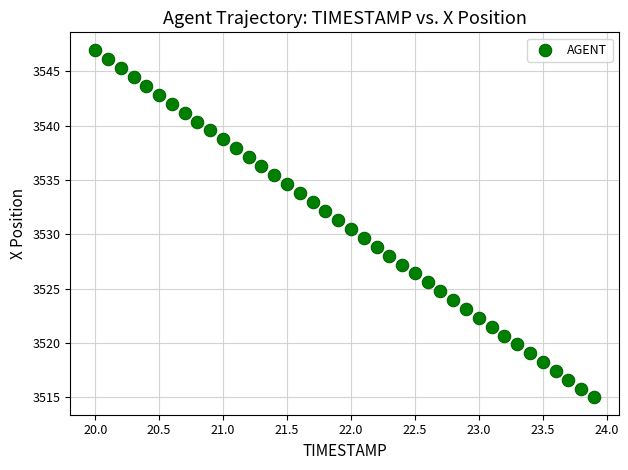

What is the range of X values (max minus min)?

3.9